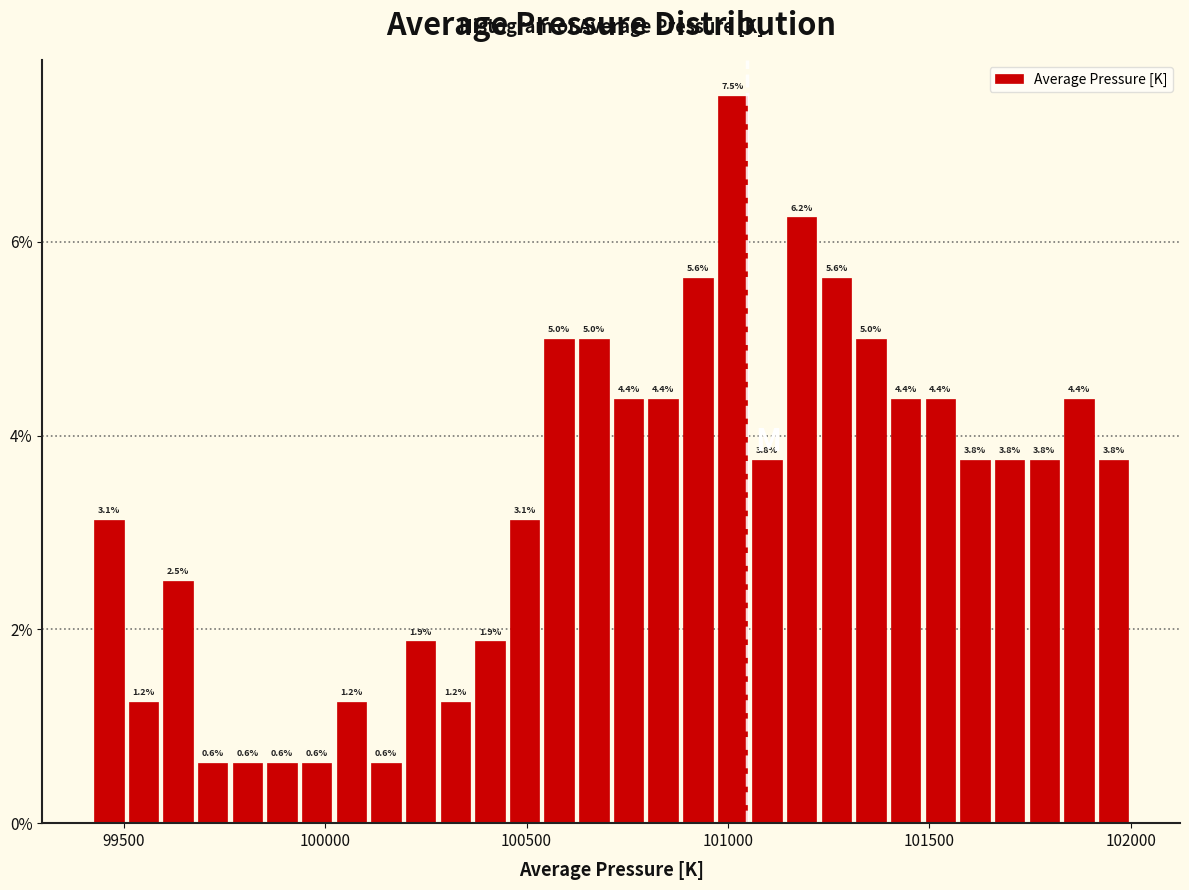

Read against the x-axis, roughly where is the centre of the tallest bar?

101000